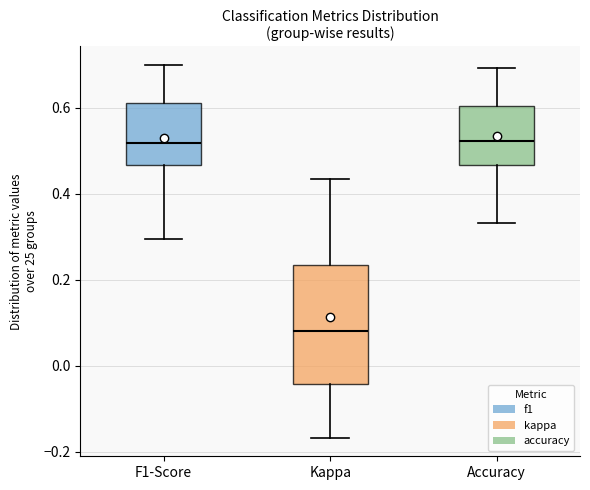

Where is the lower edge of the box for Accuracy on the y-axis? The values are not printed on the chart, so give them approximately, as read against the axis.

0.46